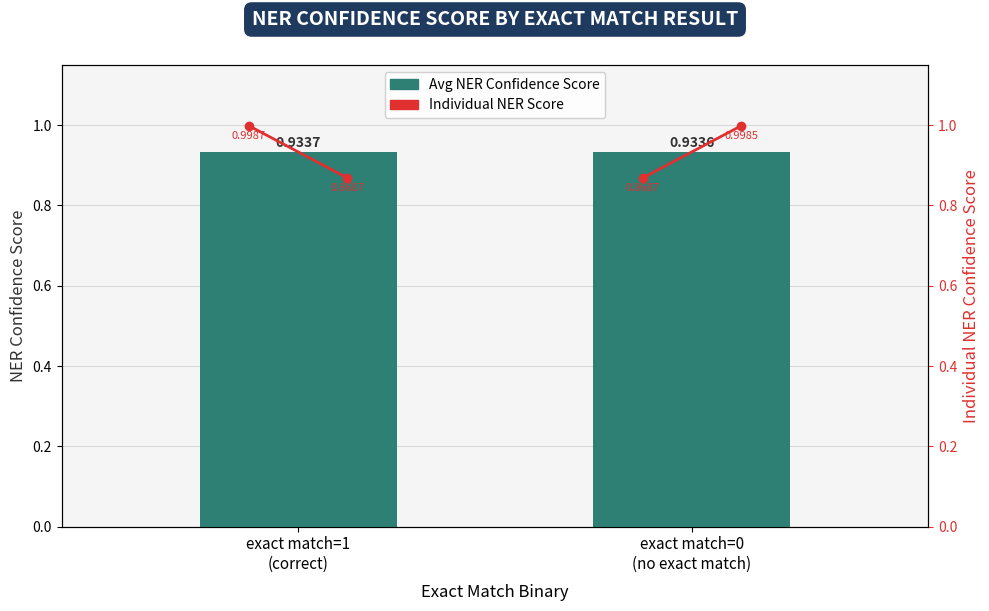

Between exact match=1
(correct) and exact match=0
(no exact match), which series saw the biggest shift?

Individual NER Score